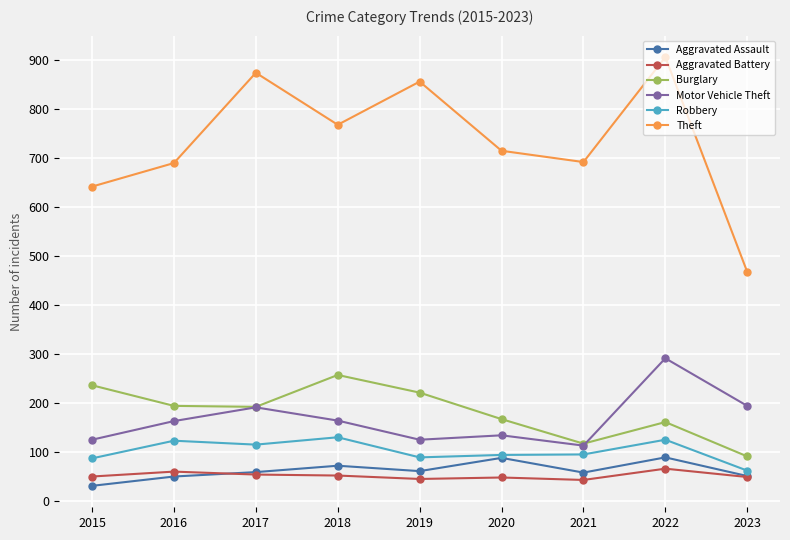

What is the difference between the second highest and second lowest values in the Aggravated Assault series?

38